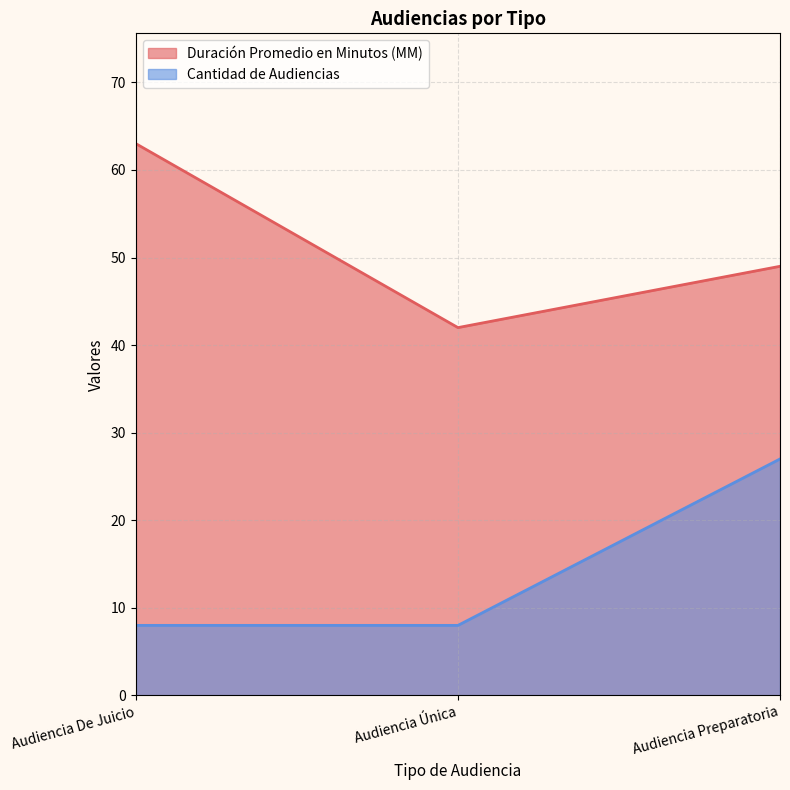

At which label is Duración Promedio en Minutos (MM) closest to 52?

Audiencia Preparatoria